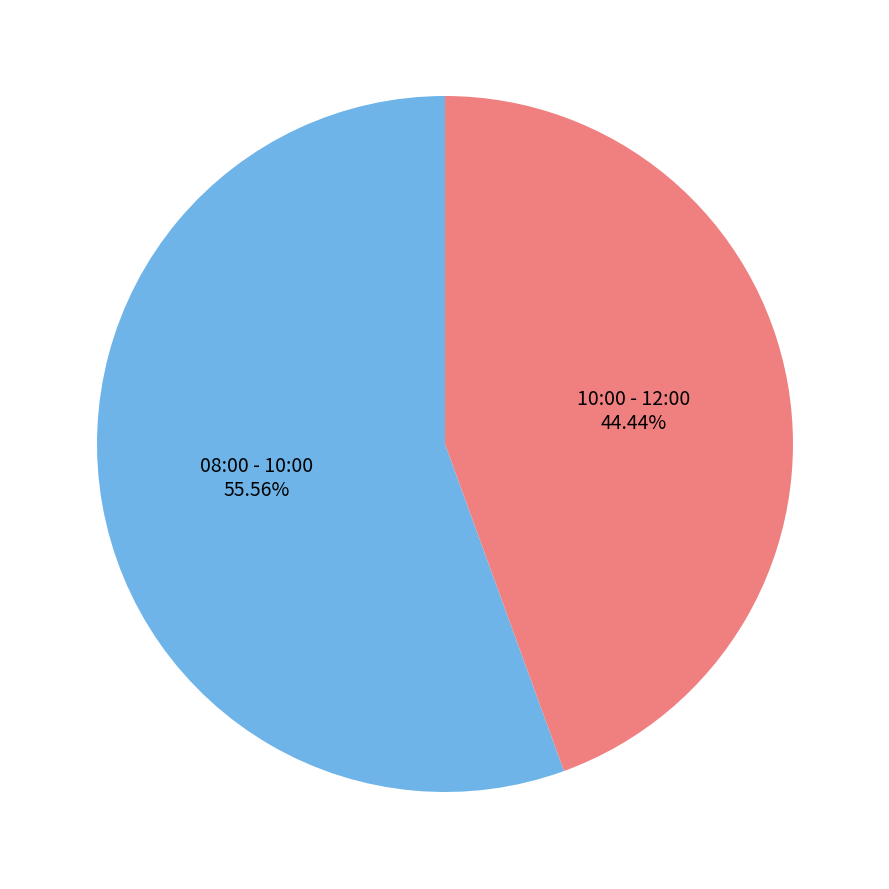

Which has a higher value, 10:00 - 12:00 or 08:00 - 10:00?

08:00 - 10:00